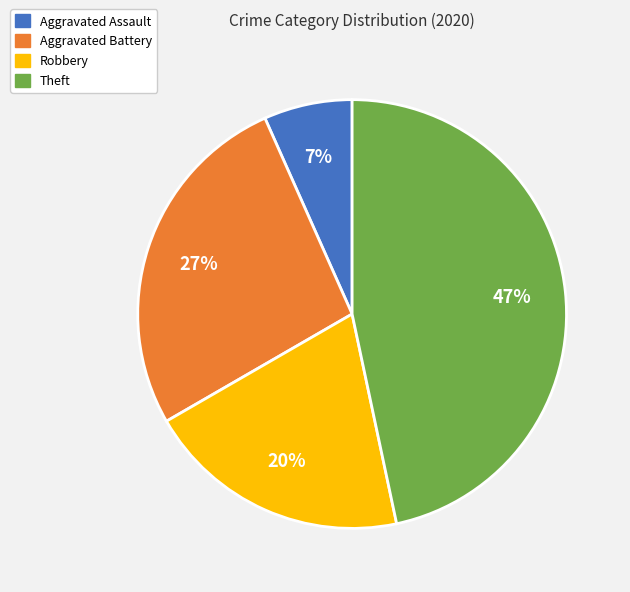

Is it true that Theft is 59% of the pie?

False